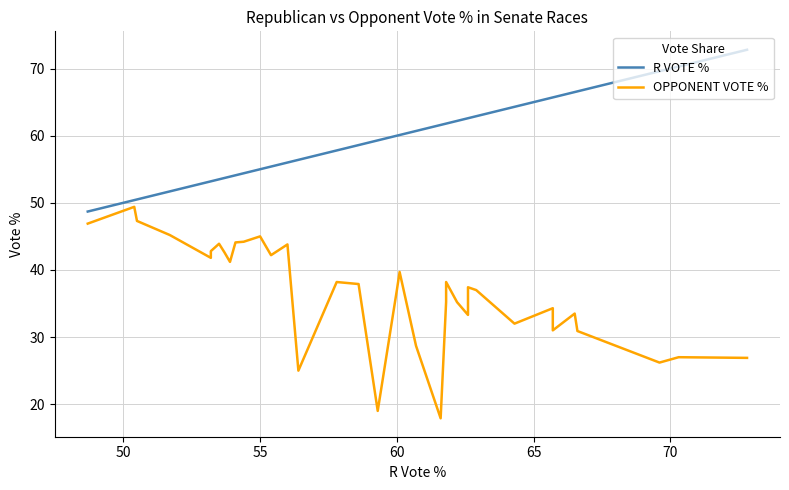

What is the value of the OPPONENT VOTE % point at the 5th from the left?

41.8